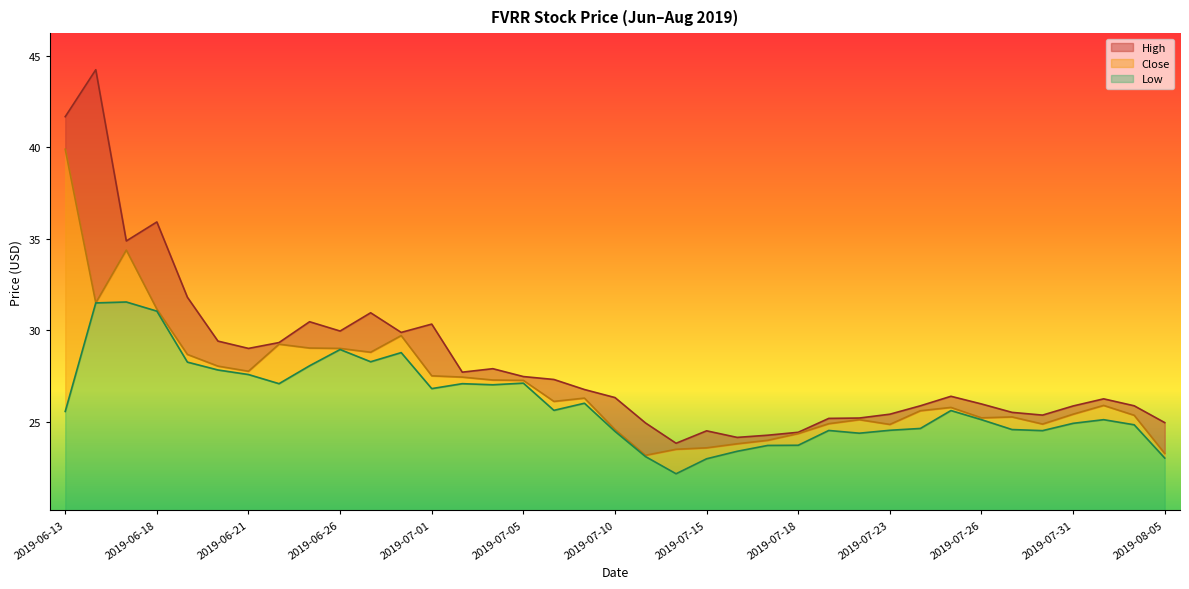

How many interior local valleys does the Low series have?

8